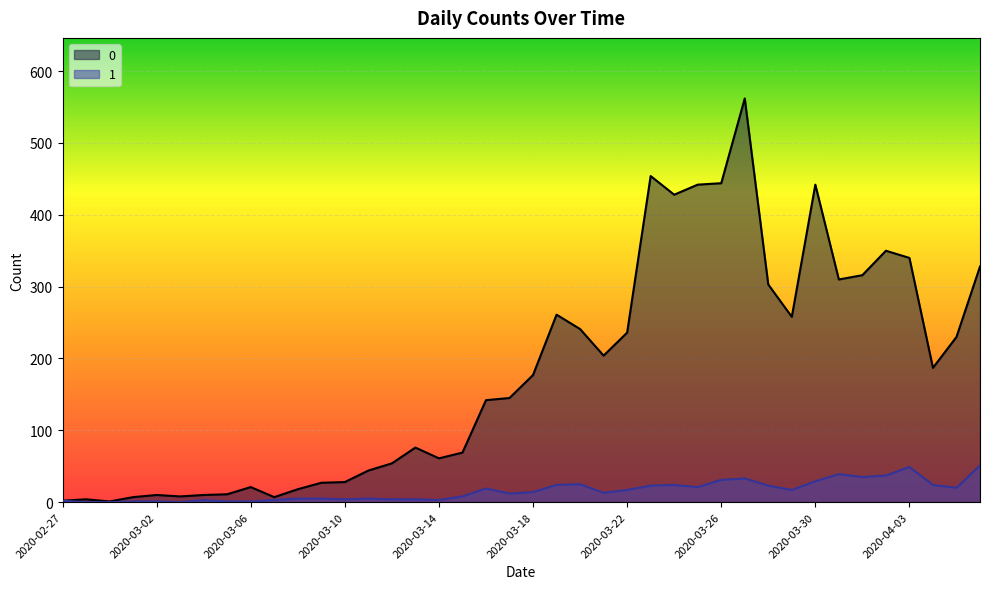

How many lines are shown in the chart?

2